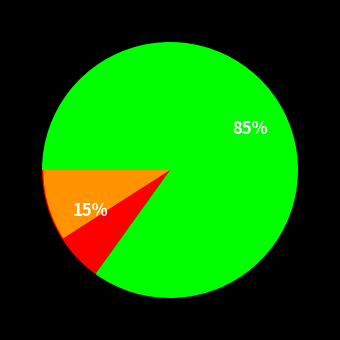

Rank the categories by value from highest to lowest.

mediumCorners, tinyCorners